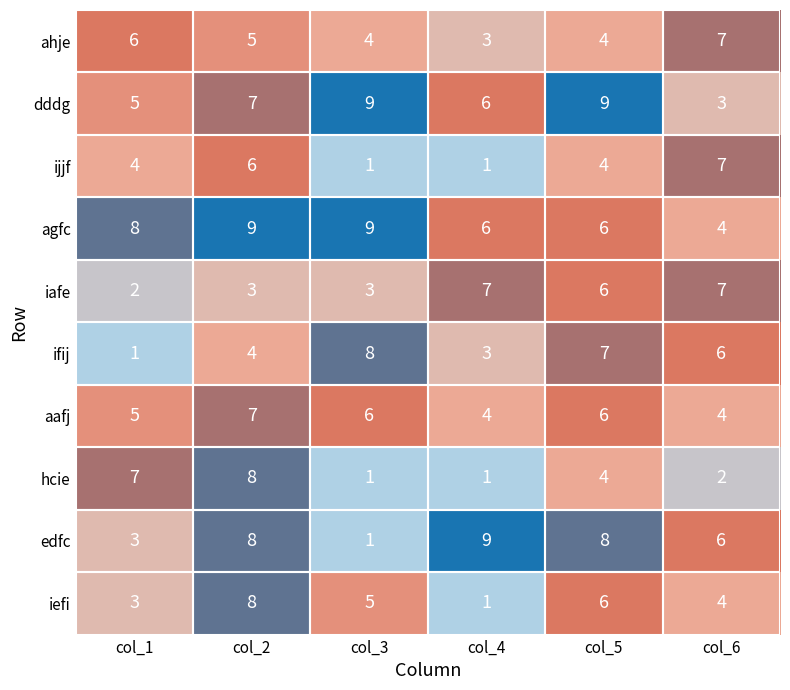

Count the number of categories in the chart.

6